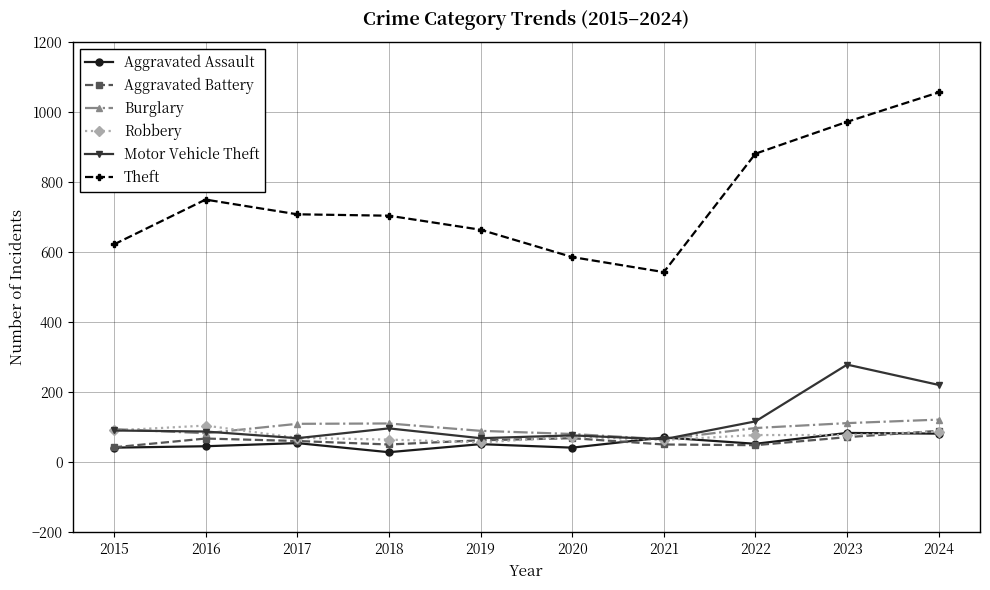

Which series ends up on top after the final intersection of Burglary and Aggravated Assault?

Burglary